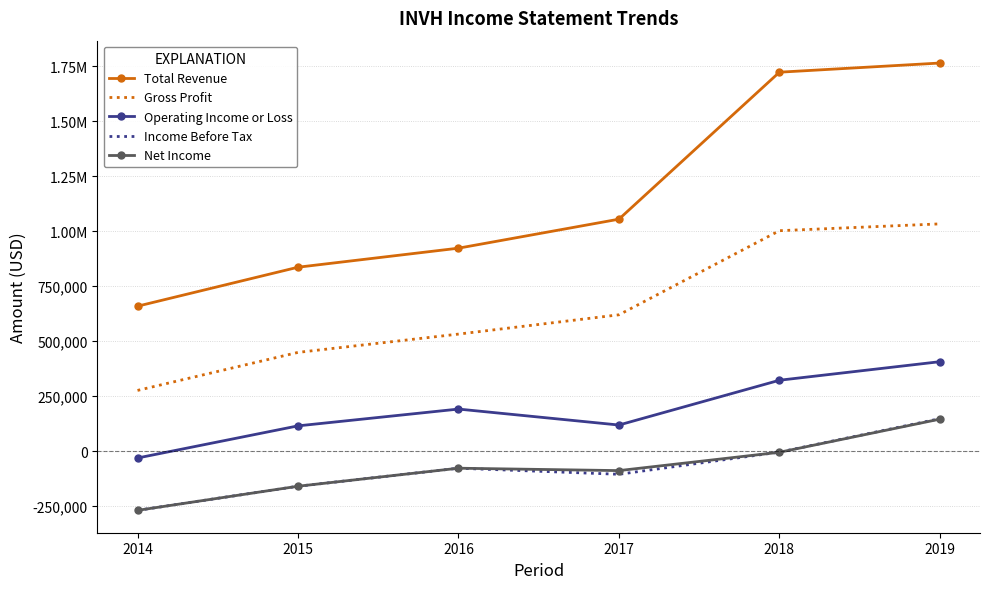

Between 2017 and 2019, which is larger?

2019